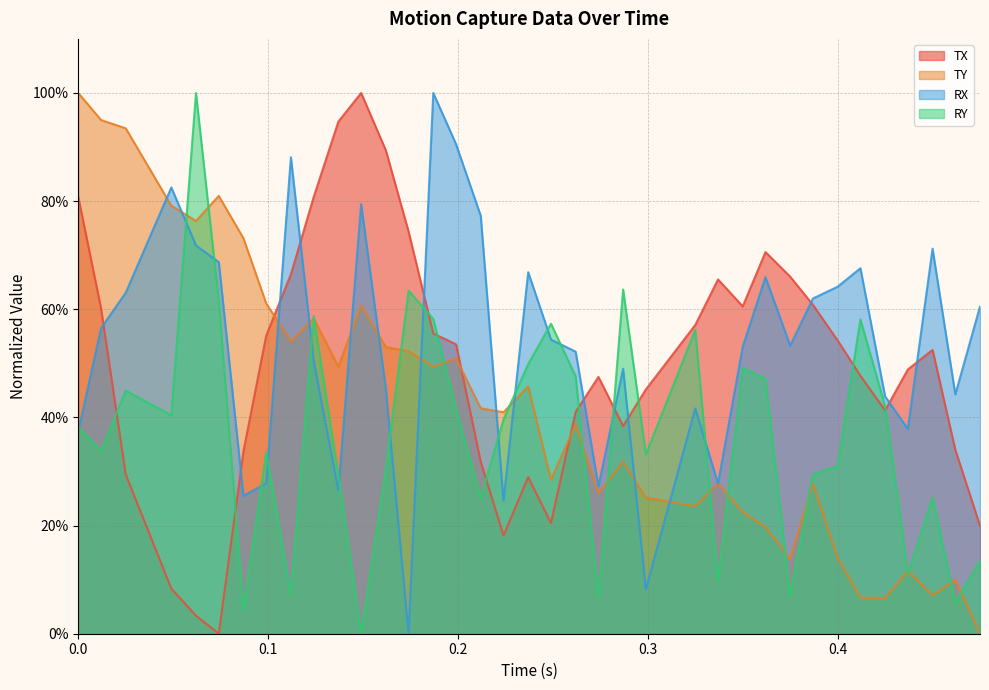

How many positive values does the TX series have?

36